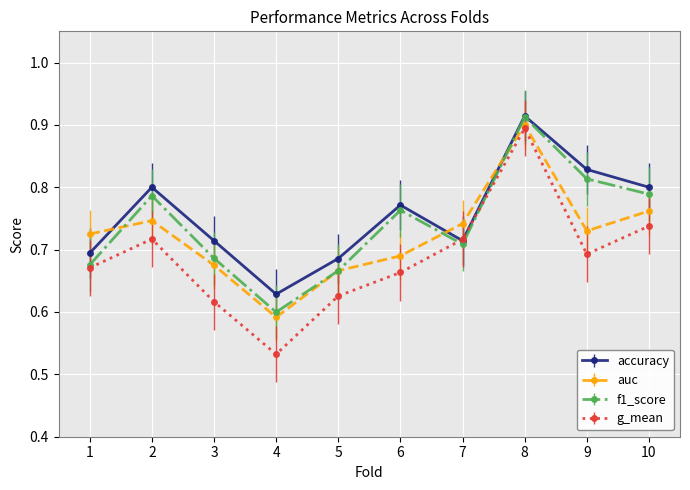

List the series in order of their overall mean, highest first.

accuracy, f1_score, auc, g_mean